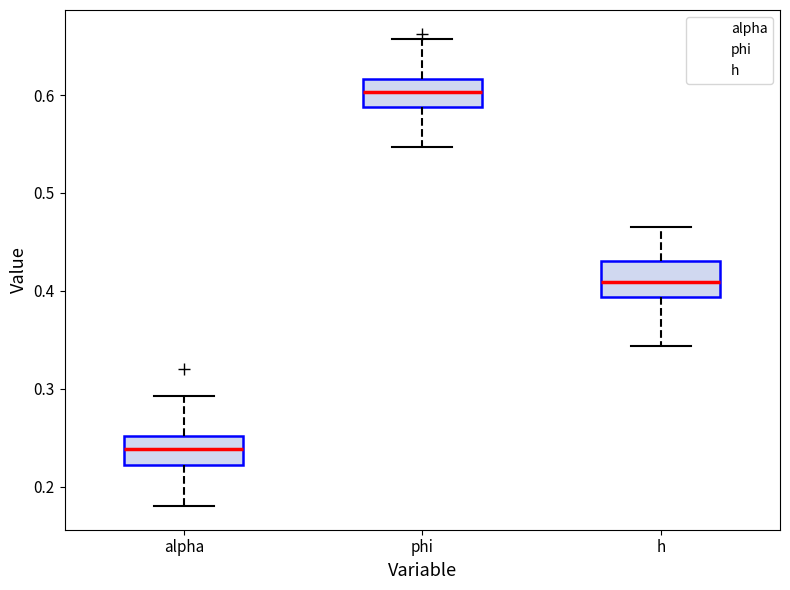

Which box has the highest median line?

phi